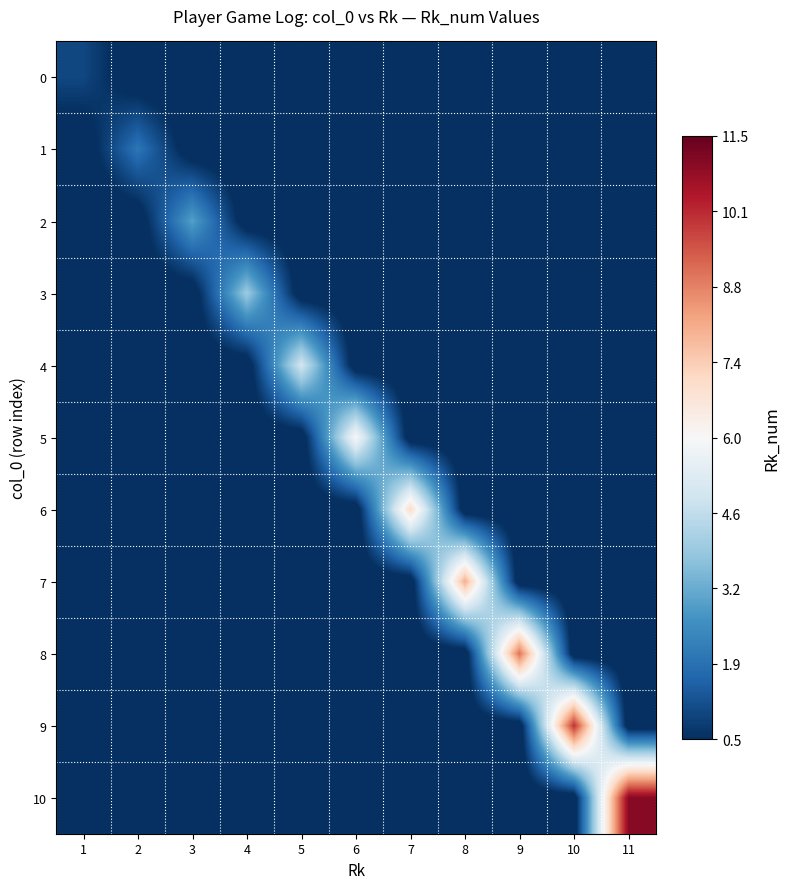

List the series in order of their peak value, lowest first.

0, 1, 2, 3, 4, 5, 6, 7, 8, 9, 10